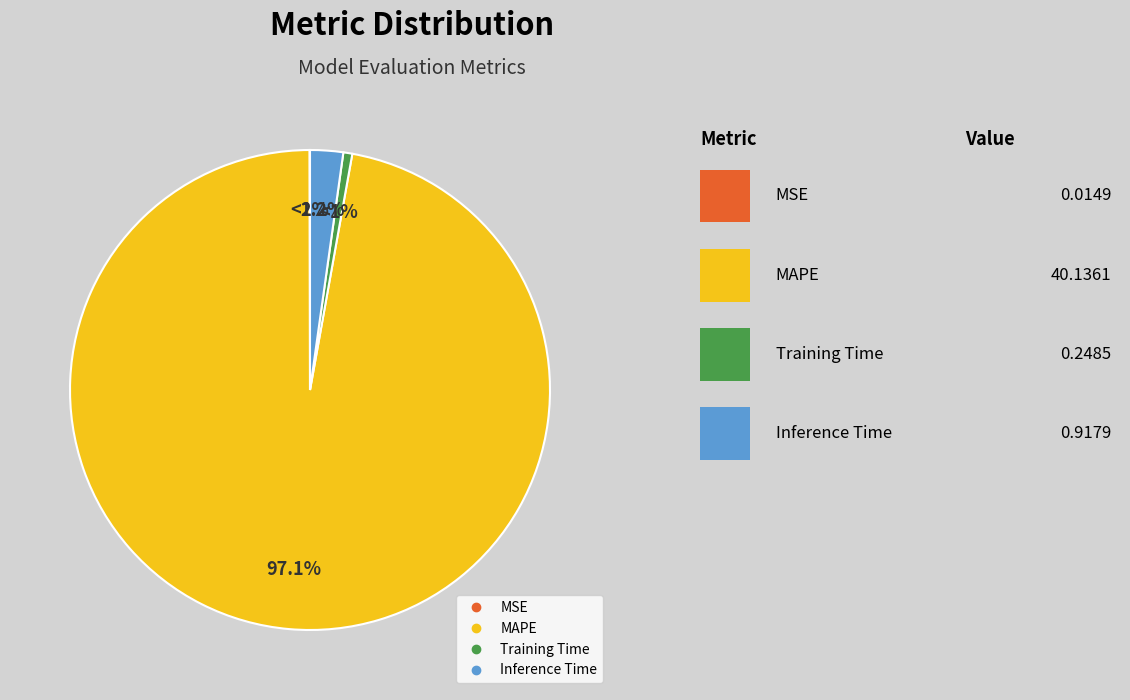

What percentage is NOT represented by MAPE?

2.9%